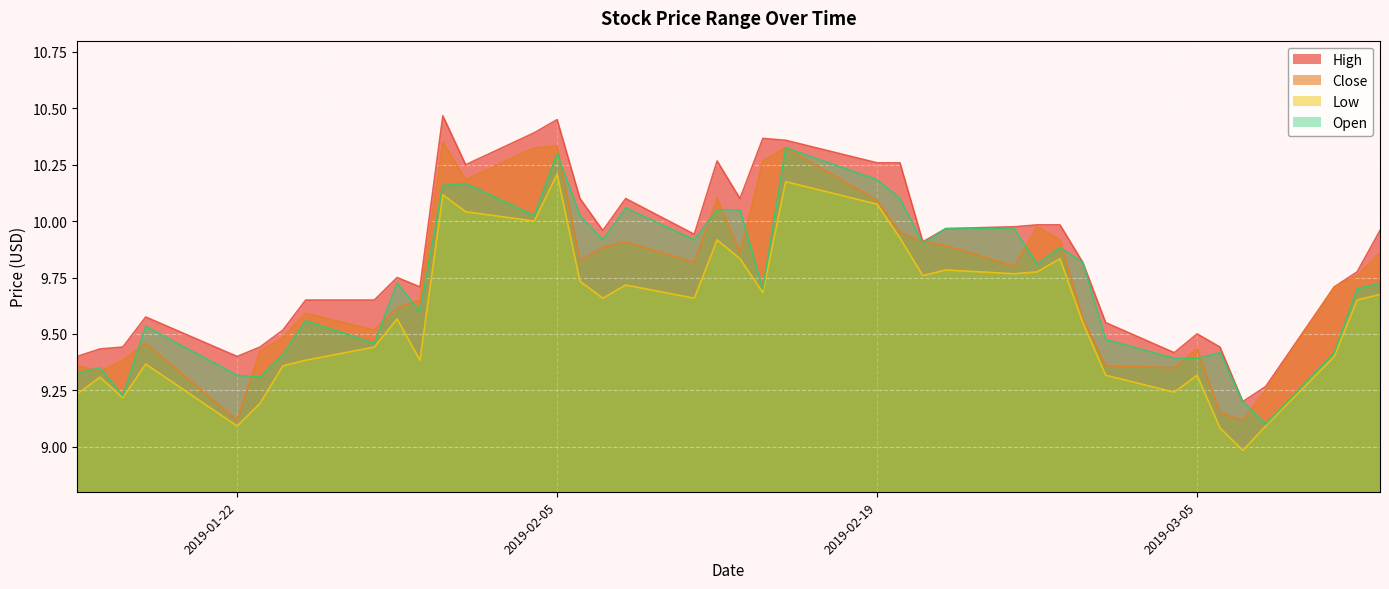

Which series has the largest total across all categories?

High